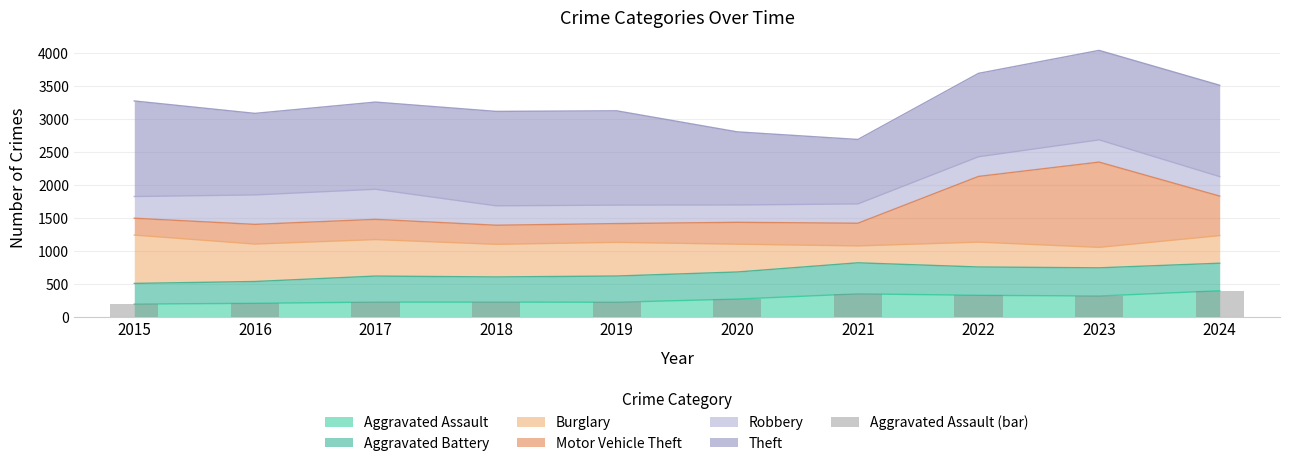

The value of Aggravated Assault at 2024 is 707. True or false?

False